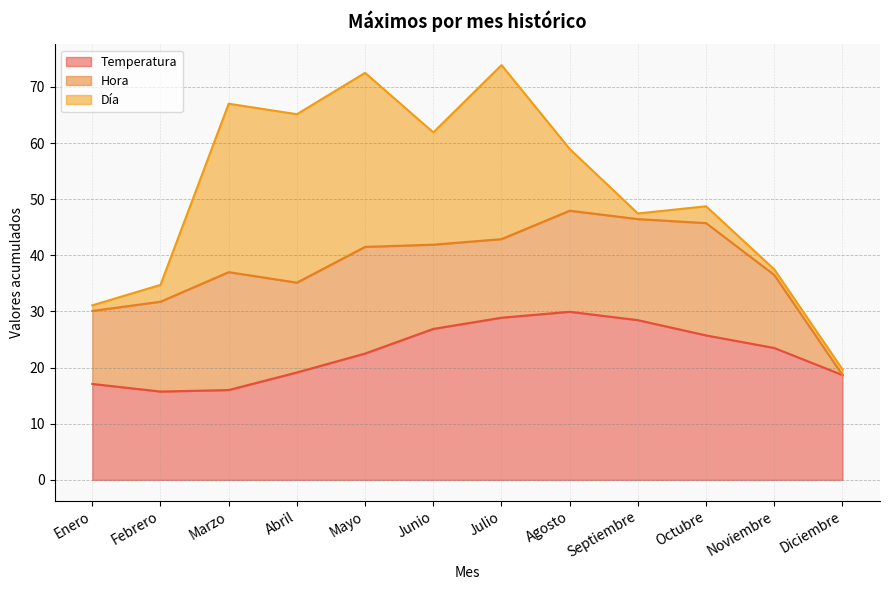

Between Mayo and Junio, which series saw the biggest shift?

Día